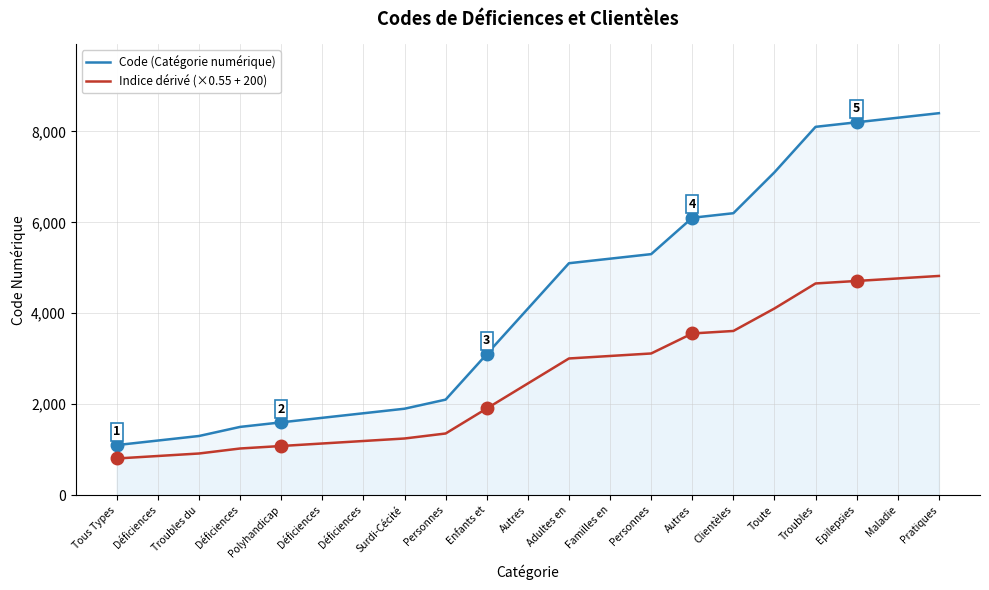

Is it true that Code (Catégorie numérique) equals 699.4 at Déficiences?

False